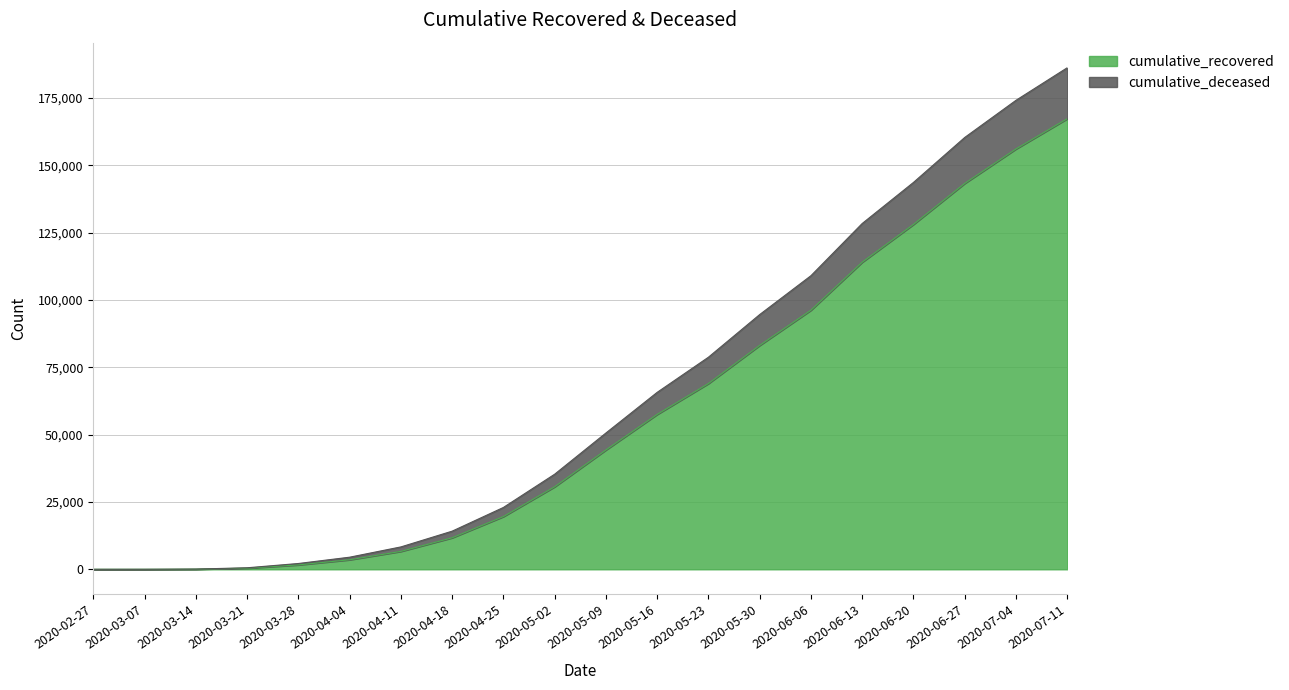

Count the number of categories in the chart.

20